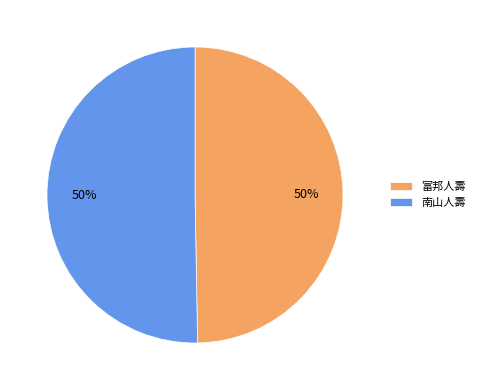

Approximately how many times larger is the value at 南山人壽 compared to 富邦人壽?

1.0